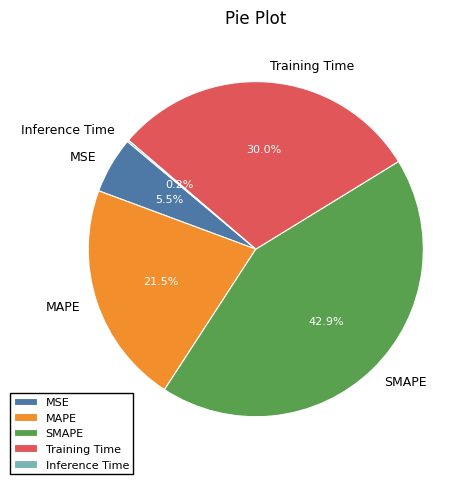

Is there any slice that represents more than half of the pie?

No